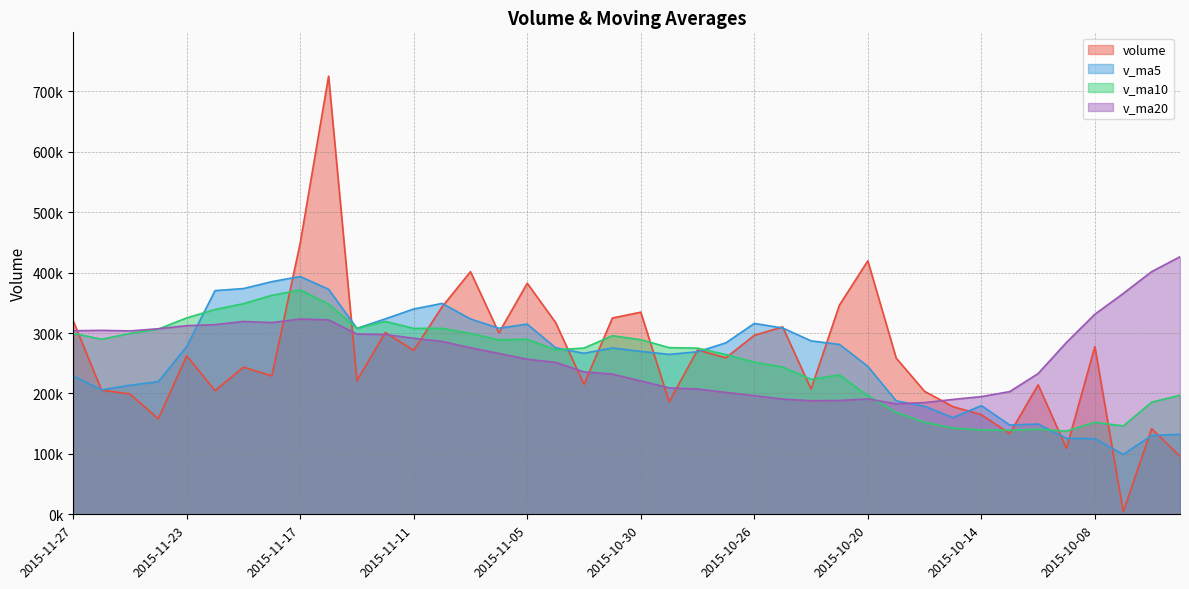

Which series has the widest spread of values?

volume